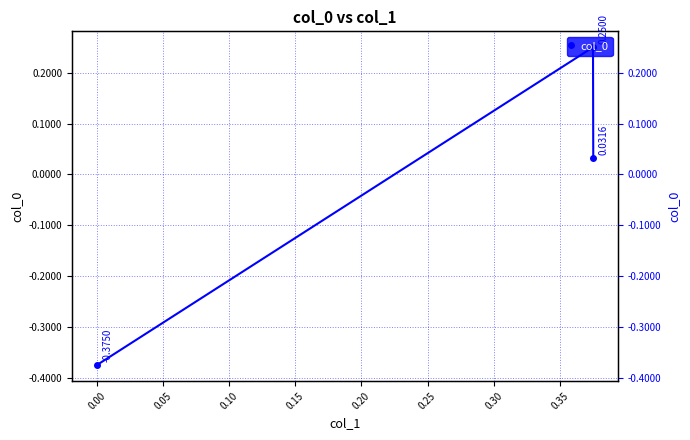

How many values exceed 0?

2